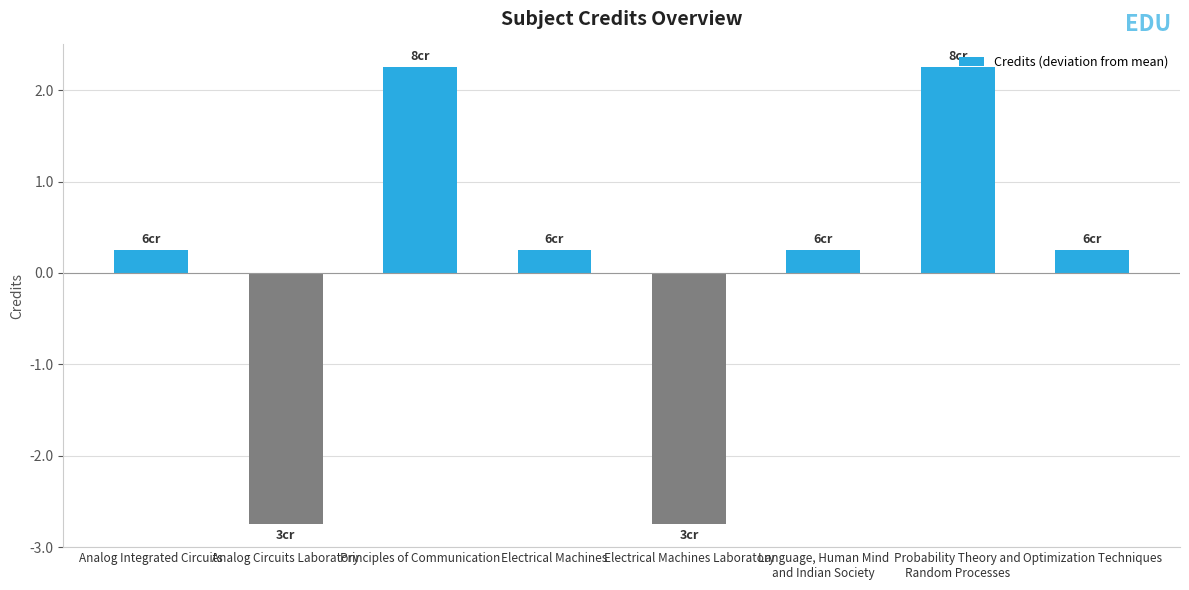

How many bars are there in total?

8